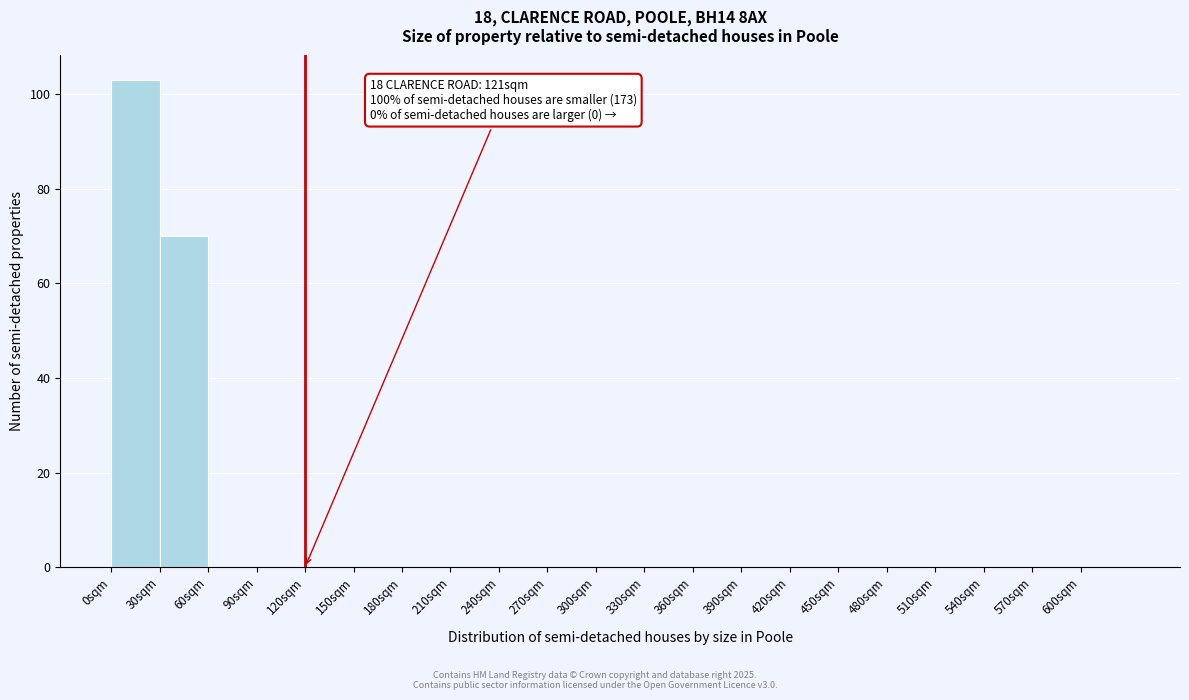

Which range on the x-axis has the tallest bar?

0 to 30